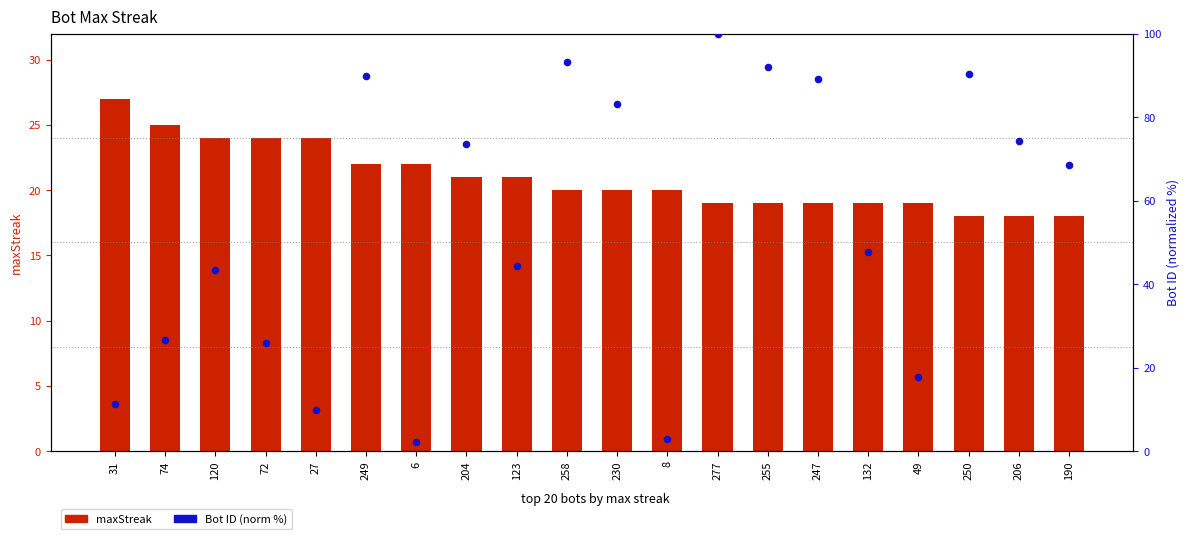

Which series has the largest total across all categories?

Bot (normalized %)